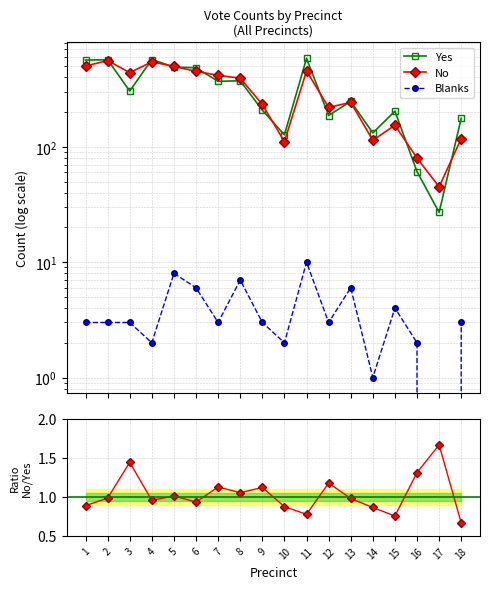

Which series ends up on top after the final intersection of No / Yes and Blanks?

Blanks